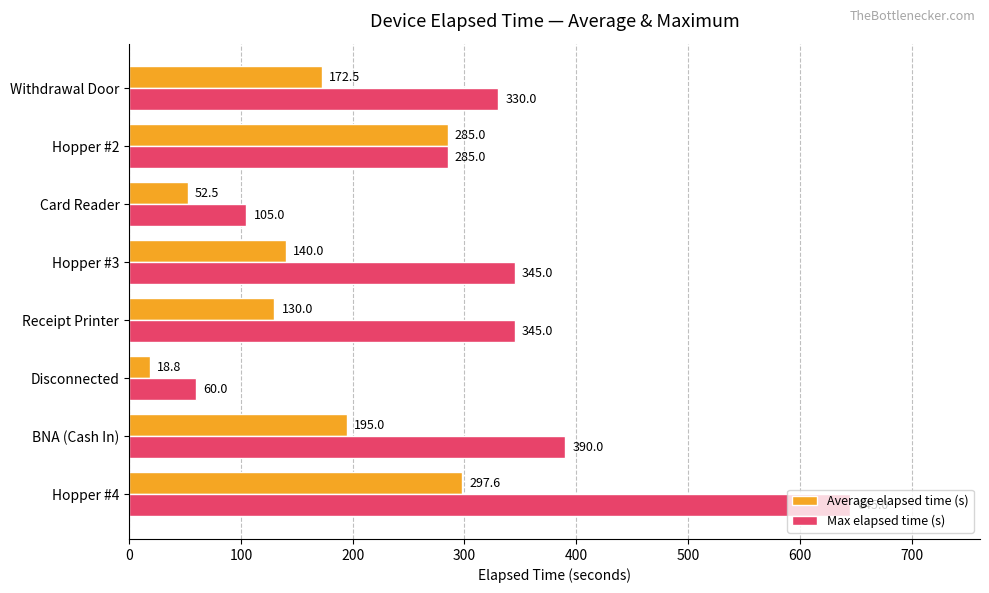

At which label is Average elapsed time (s) closest to 158?

Withdrawal Door